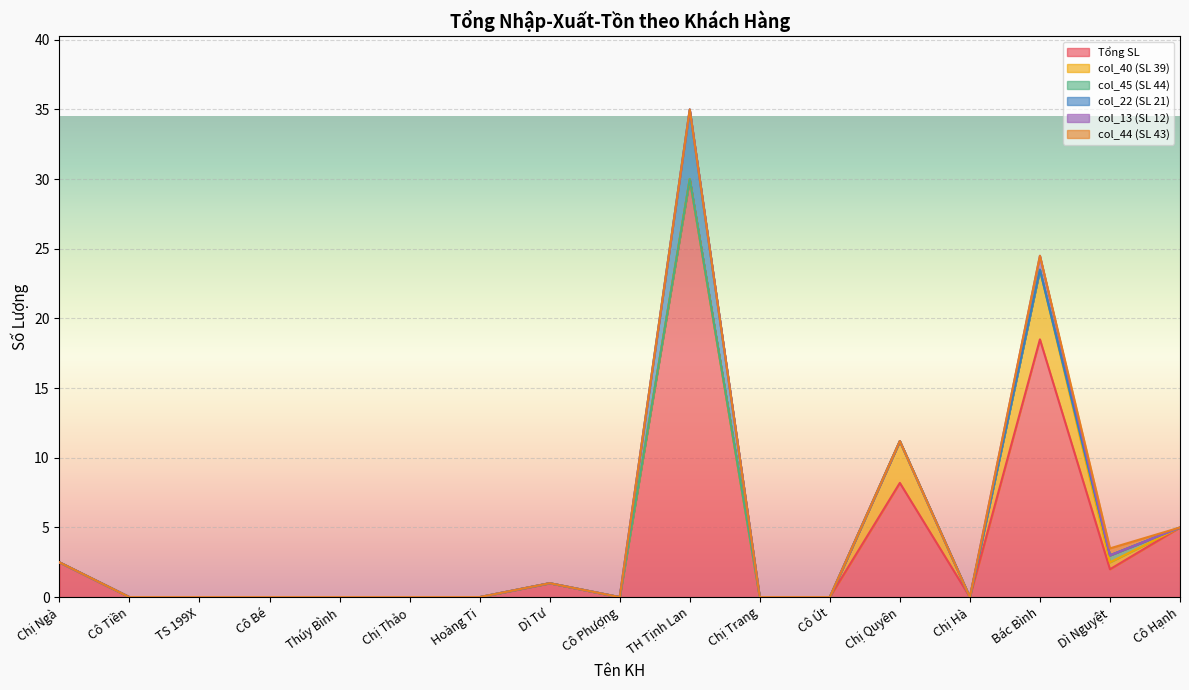

What is the label of the 1st point from the right?

Cô Hạnh